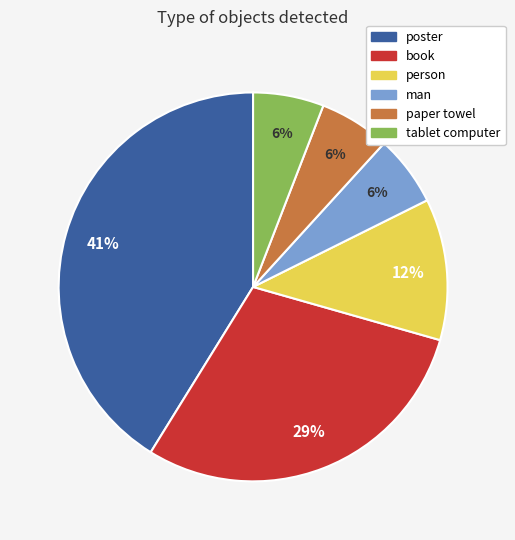

Is there a majority slice in this chart?

No